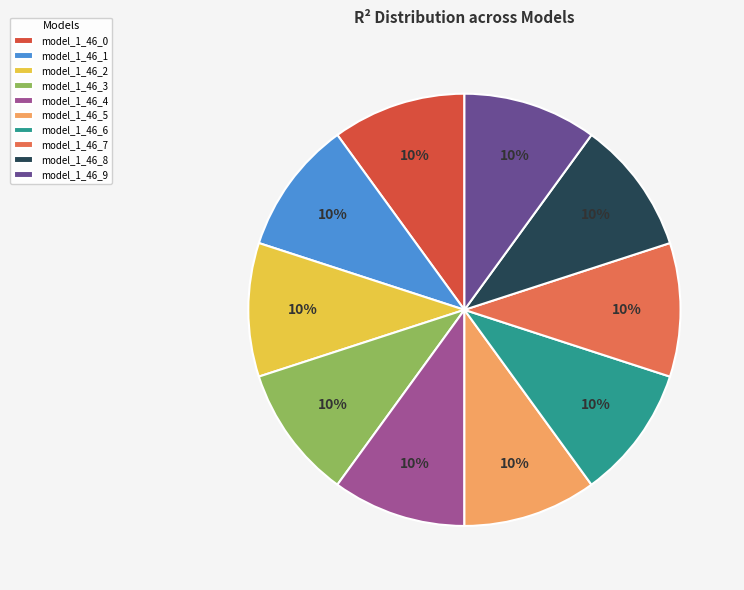

Do model_1_46_4 and model_1_46_2 together represent more than half of the pie?

No